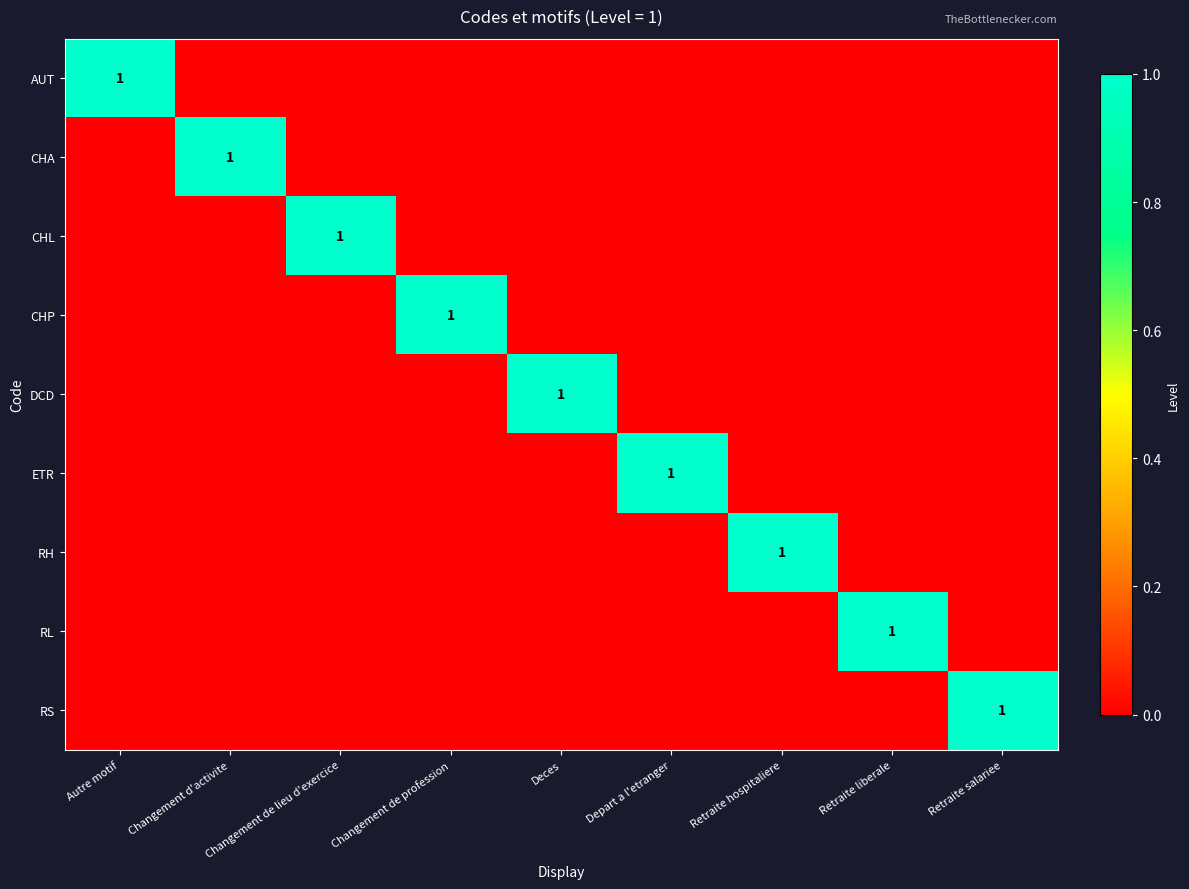

What is the spread (max minus min) of values at Changement de profession?

1